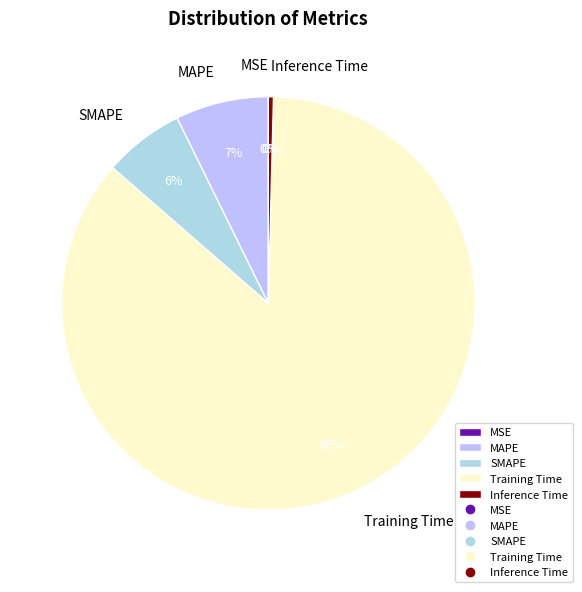

True or false: Training Time accounts for 86% of the total.

True